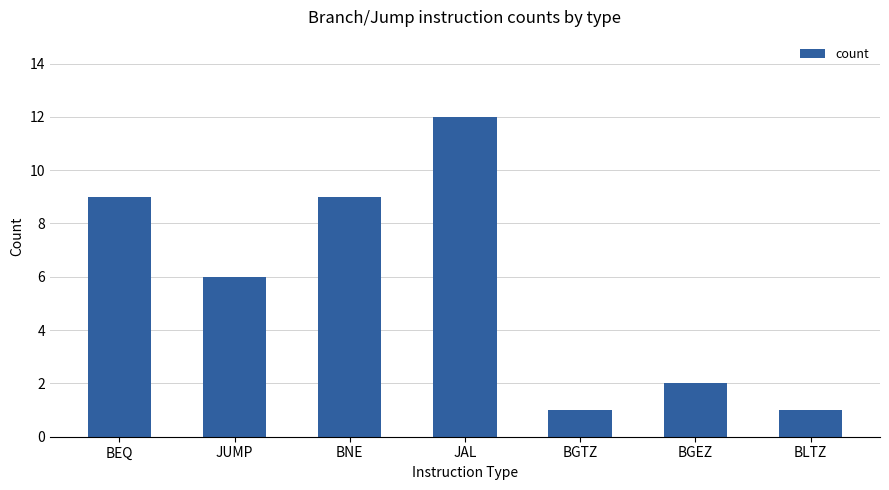

What is the label of the 3rd bar from the right?

BGTZ